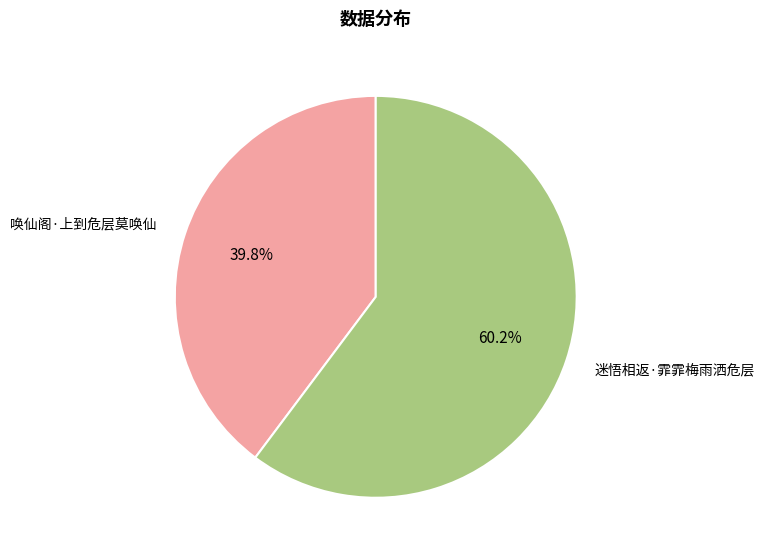

How many slices are in this pie chart?

2